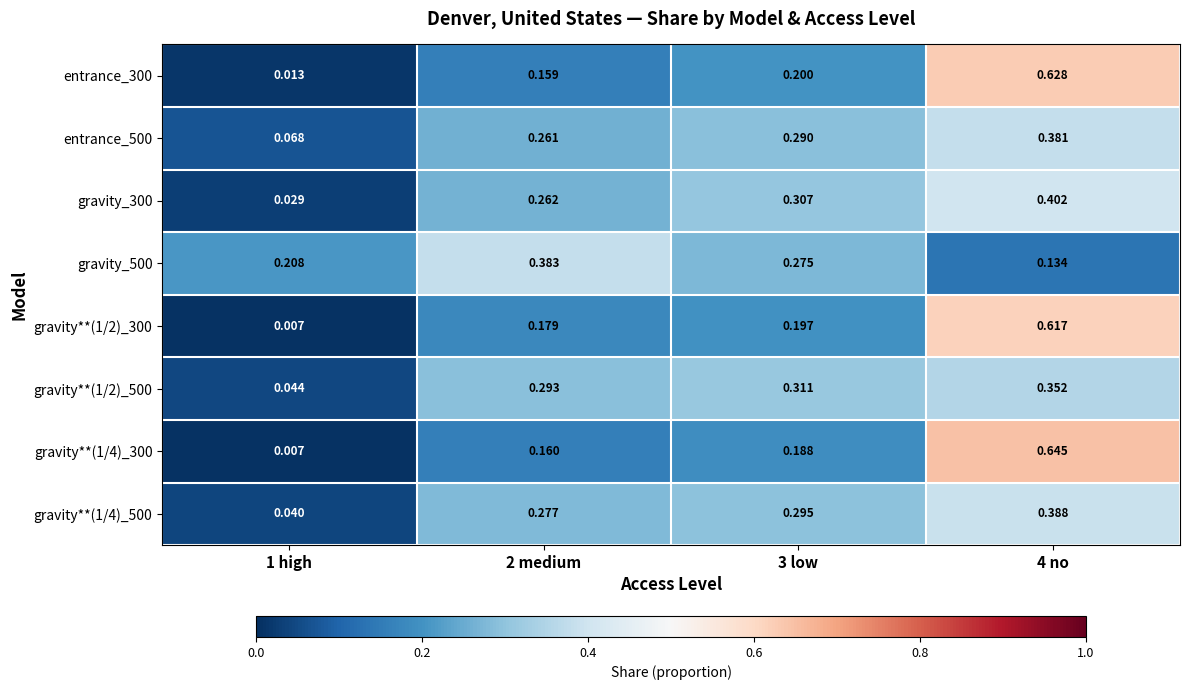

Is the value of entrance_500 at 2 medium greater than the value of gravity**(1/2)_300 at 3 low?

Yes